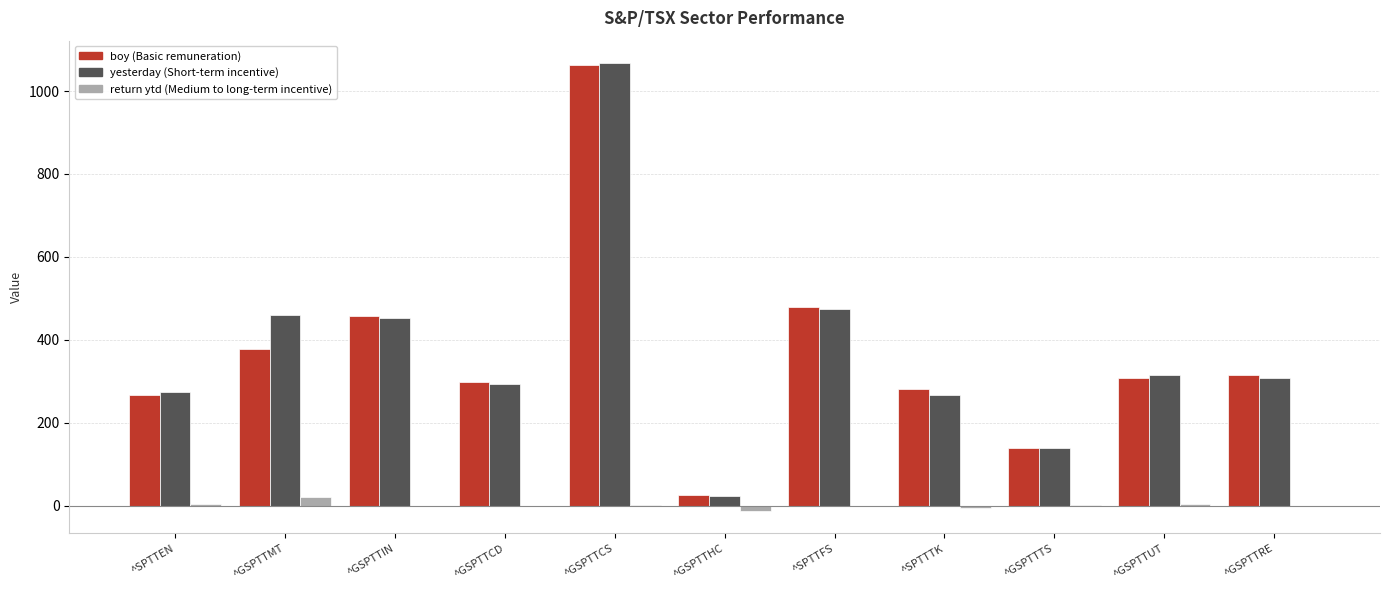

At which category does the chart reach its peak across all series?

^GSPTTCS